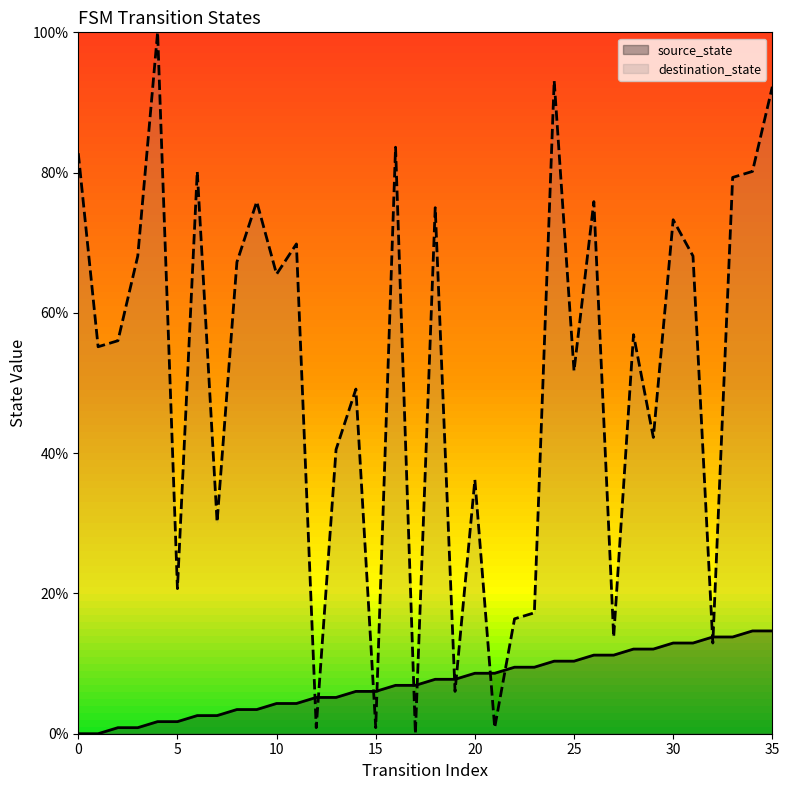

How many lines are shown in the chart?

2